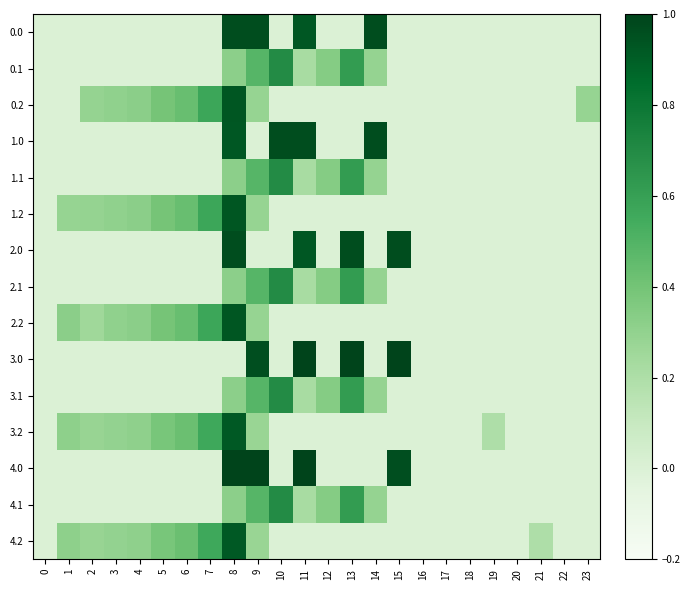

Which series has the largest range (max minus min)?

3.0